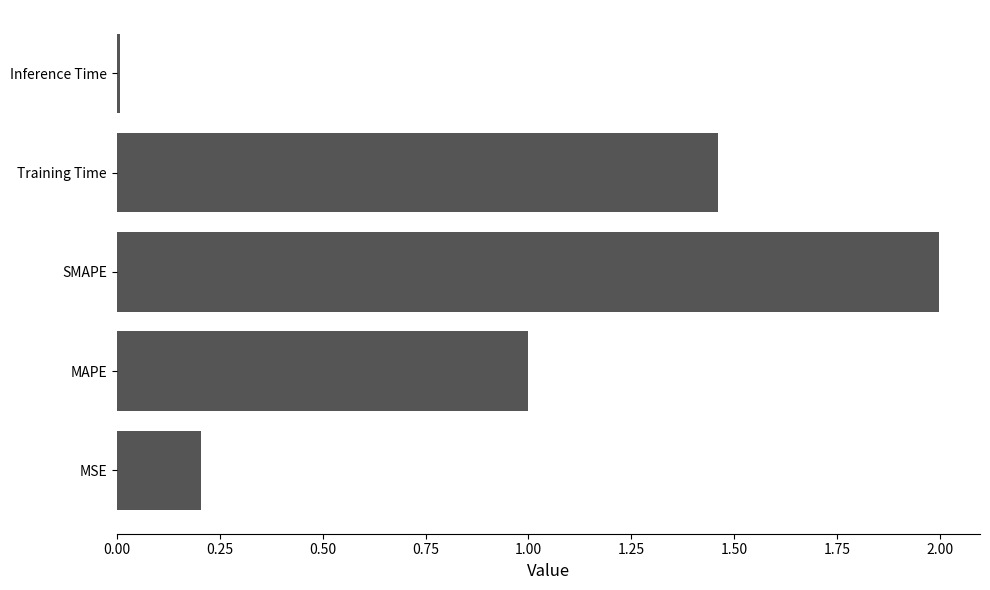

What is the average value?

0.9